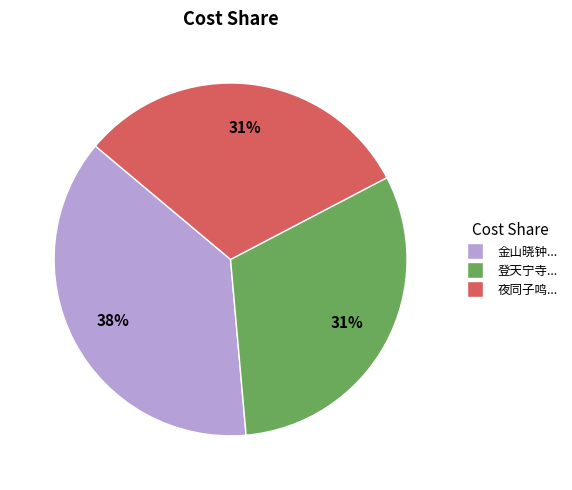

To the nearest percent, what percentage of the pie is 夜同子鸣...?

31%